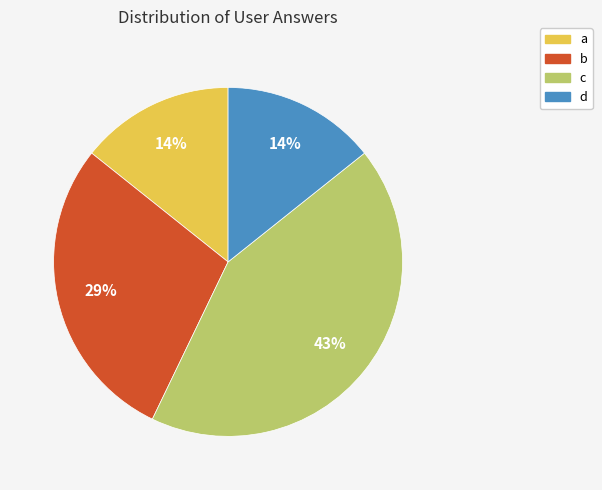

What percentage is the b slice, to the nearest percent?

29%